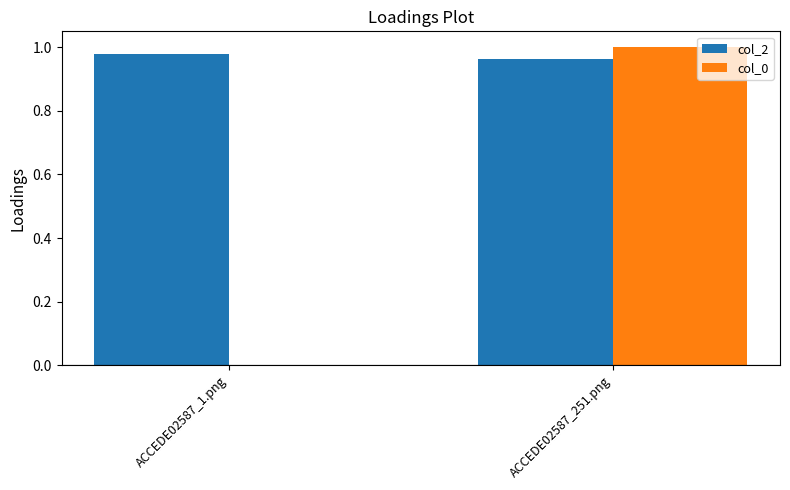

What are all the series names shown in the legend?

col_2, col_0